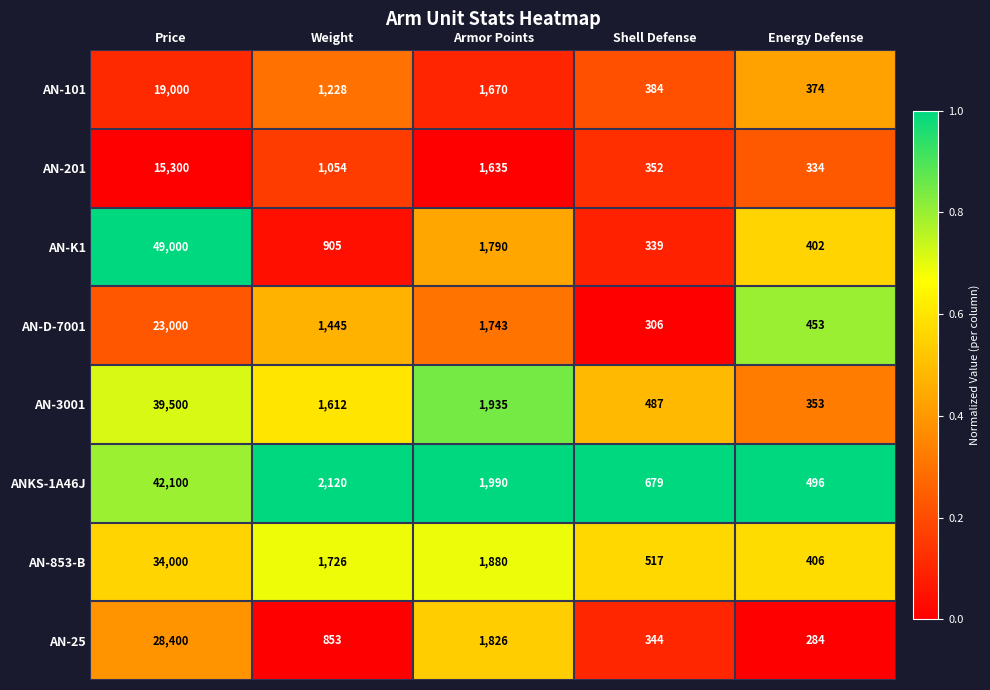

The AN-853-B series shows 782 at Shell Defense. True or false?

False